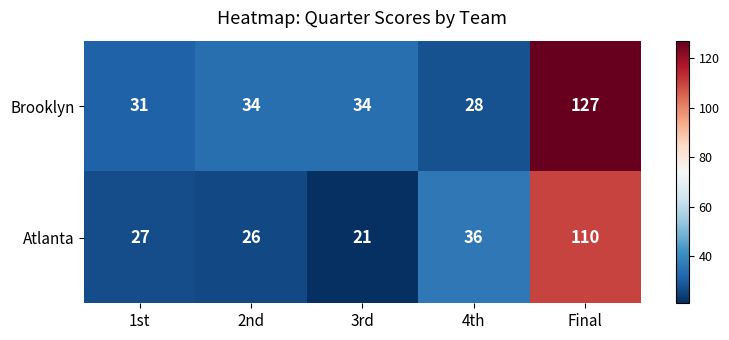

What is the difference between the maximum and second lowest values in the Atlanta series?

84